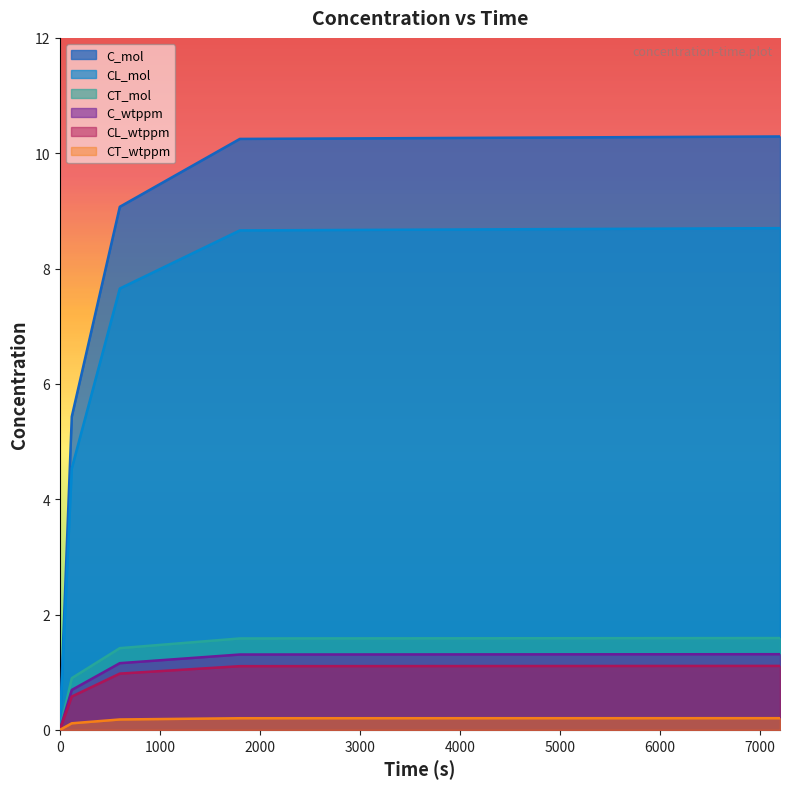

What are all the series names shown in the legend?

C_mol, CL_mol, CT_mol, C_wtppm, CL_wtppm, CT_wtppm